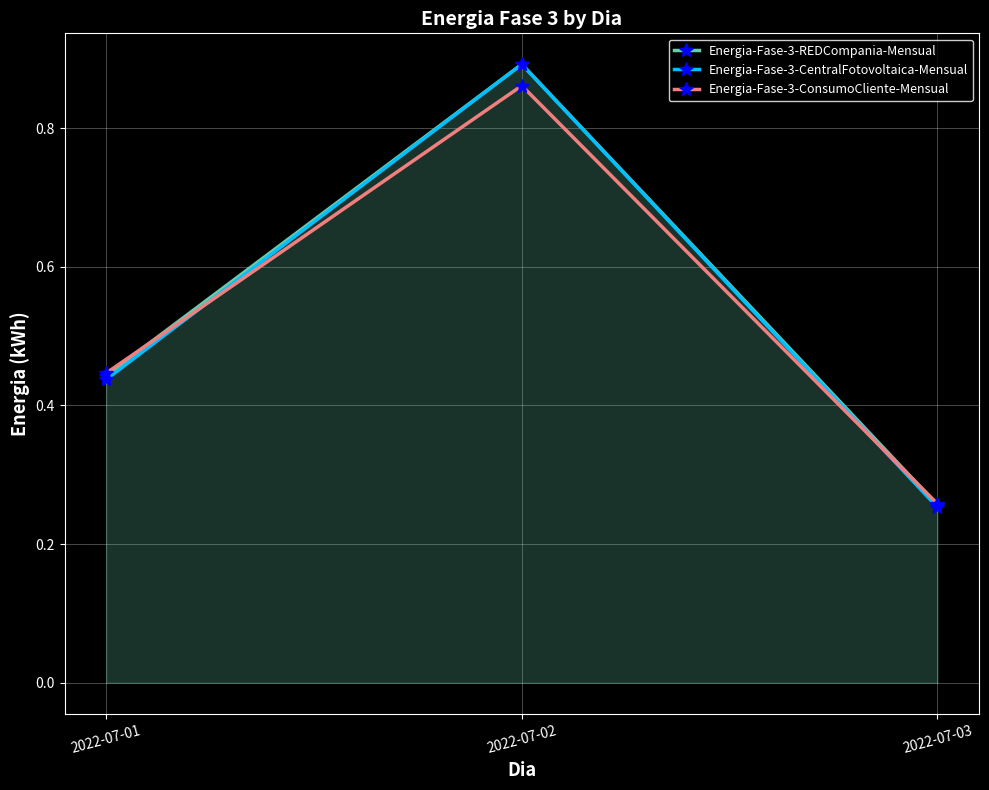

Which category has the lowest value in the Energia-Fase-3-REDCompania-Mensual series?

2022-07-03